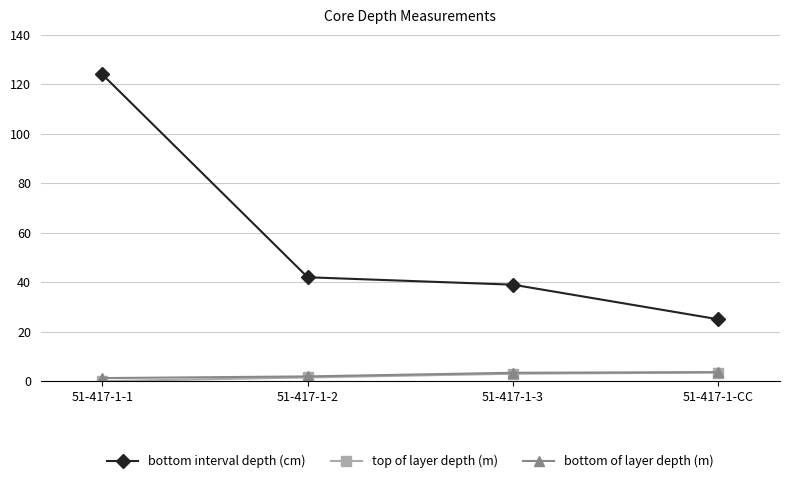

Is this an area chart (filled region under the line)?

No